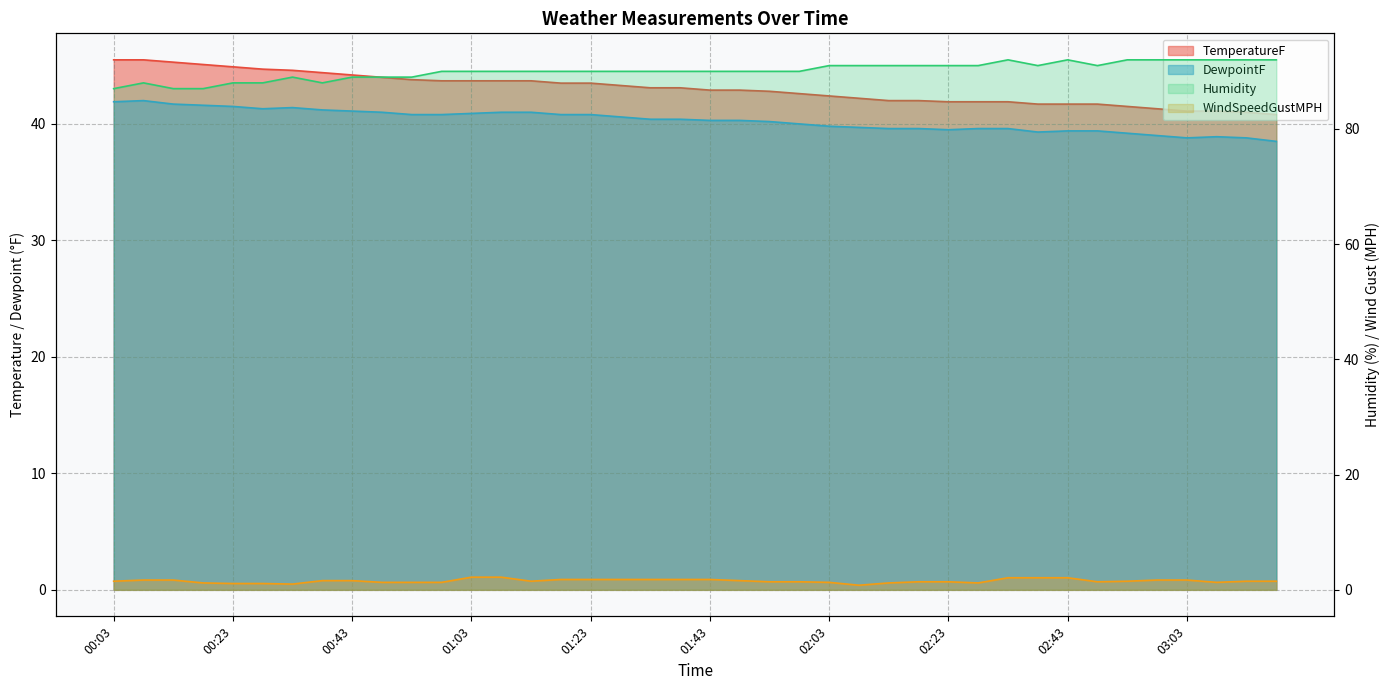

True or false: Humidity and WindSpeedGustMPH cross at least once.

False